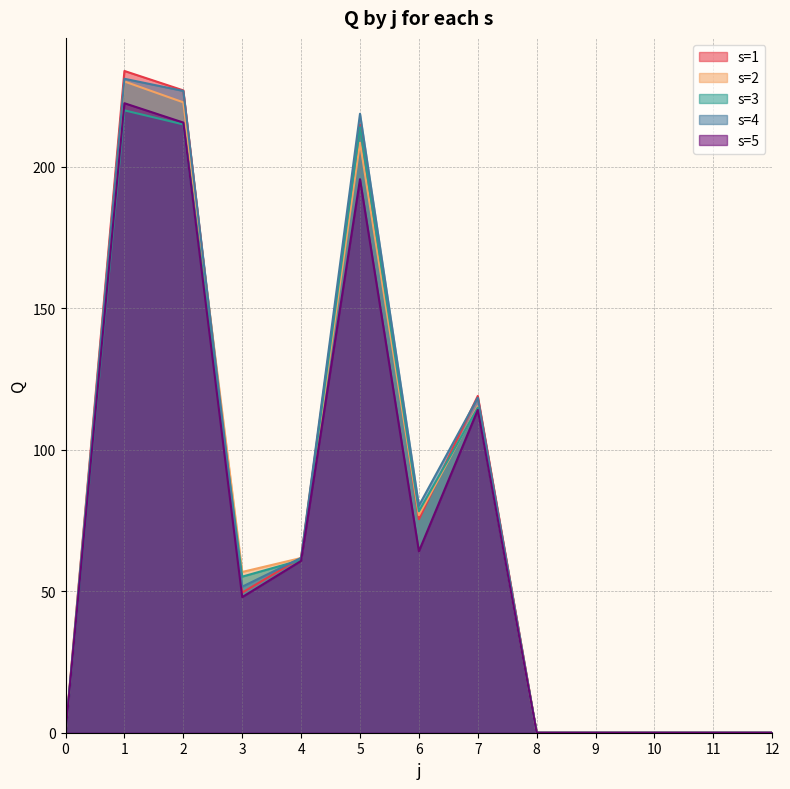

Is it true that s=4 equals 393.4 at 2?

False